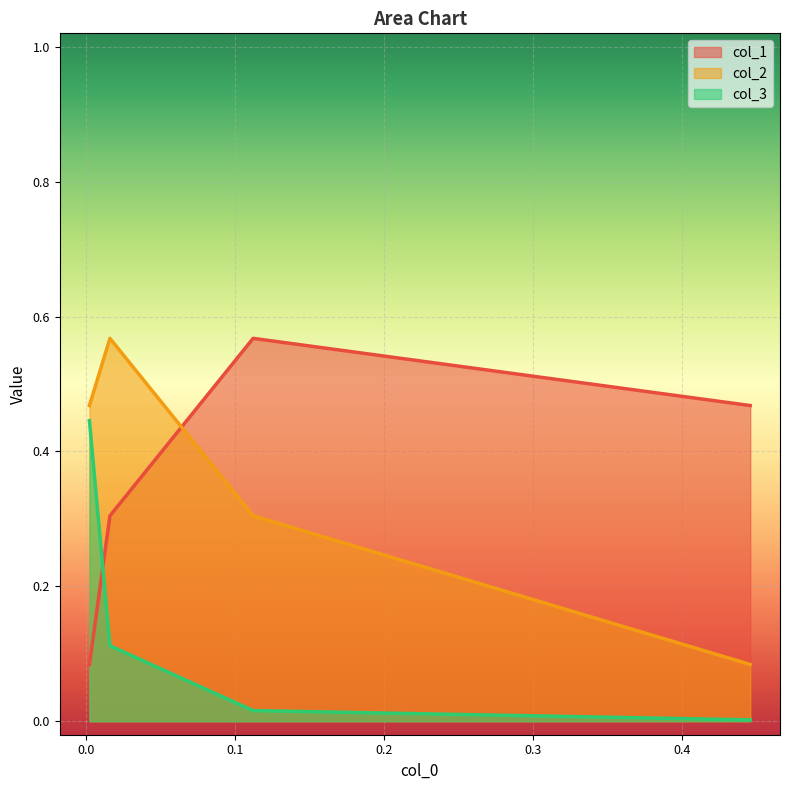

At which category does the chart reach its peak across all series?

0.1